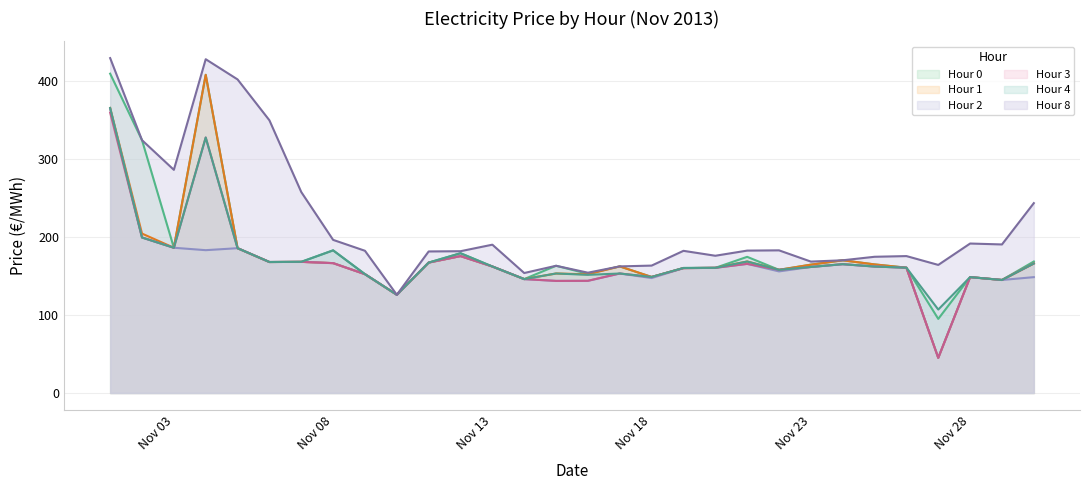

What is the difference between the Hour 3 values at 2013-11-05 and 2013-11-09?

33.3